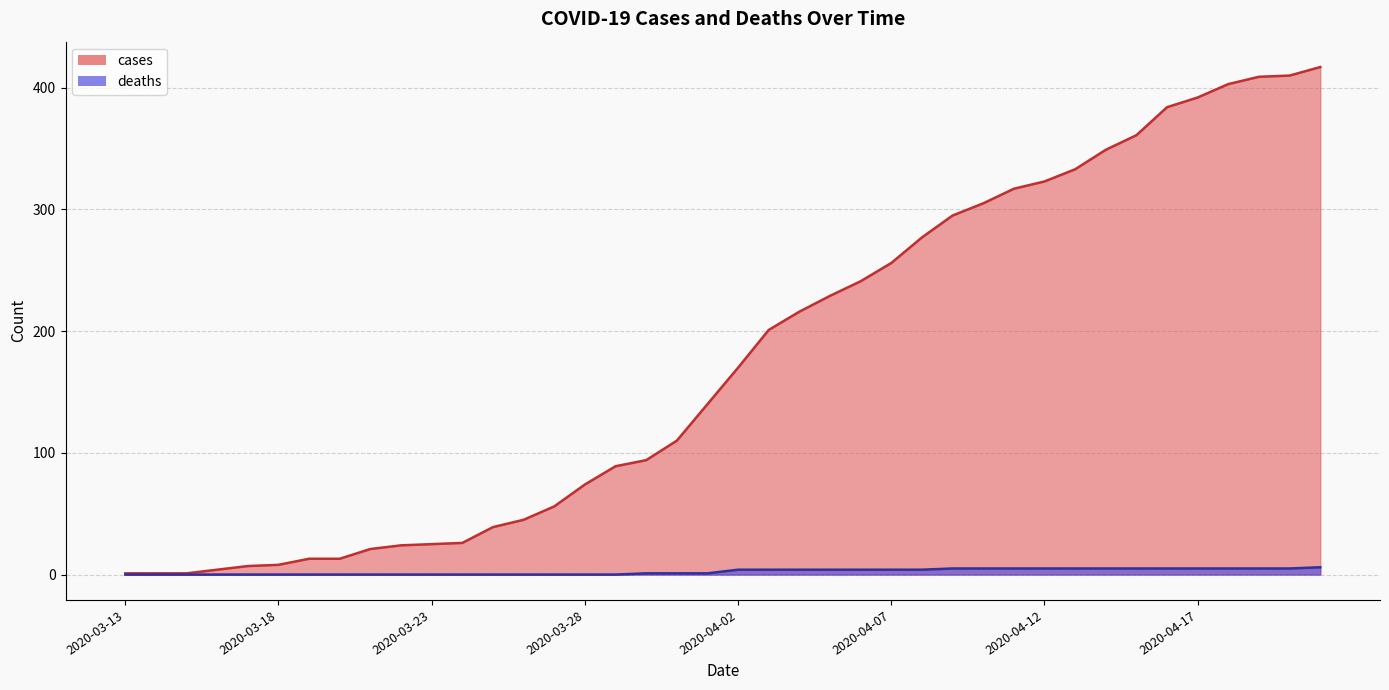

What are all the series names shown in the legend?

cases, deaths